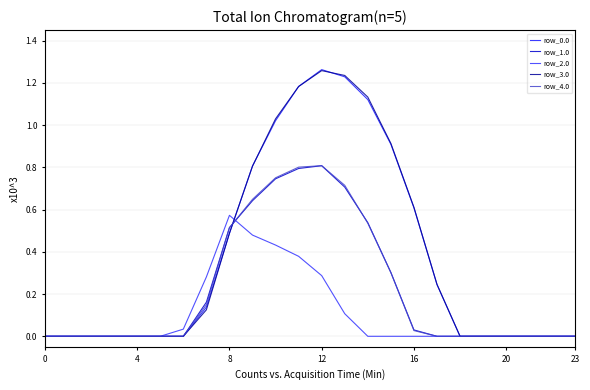

Does the chart have visible grid lines?

Yes